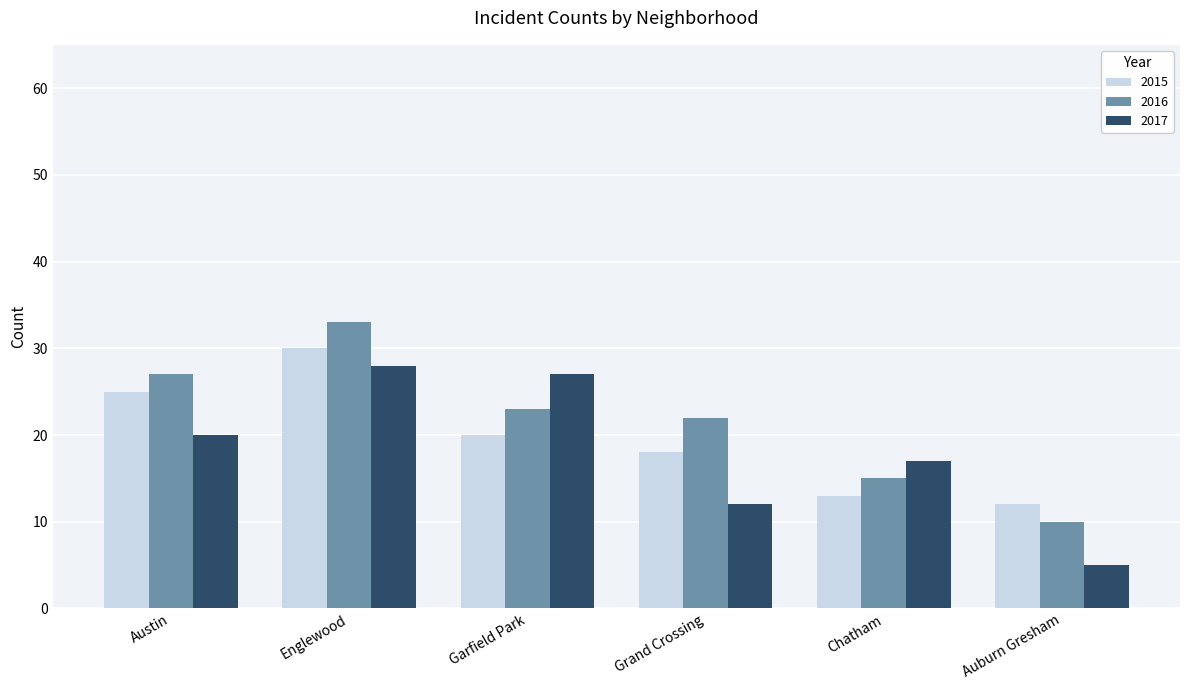

What value does the 2016 series have at Chatham, to the nearest 5?

15